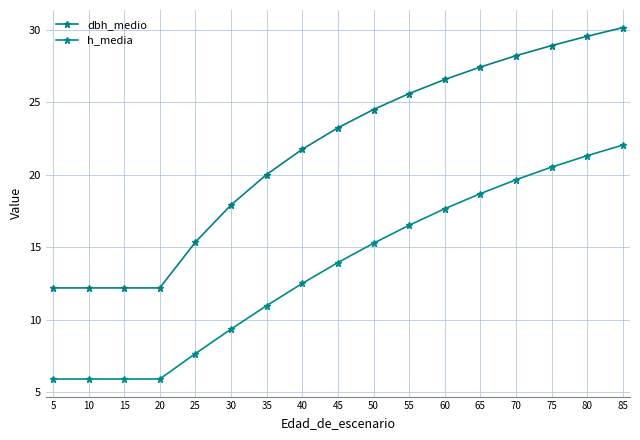

What is the minimum value for dbh_medio?

12.2